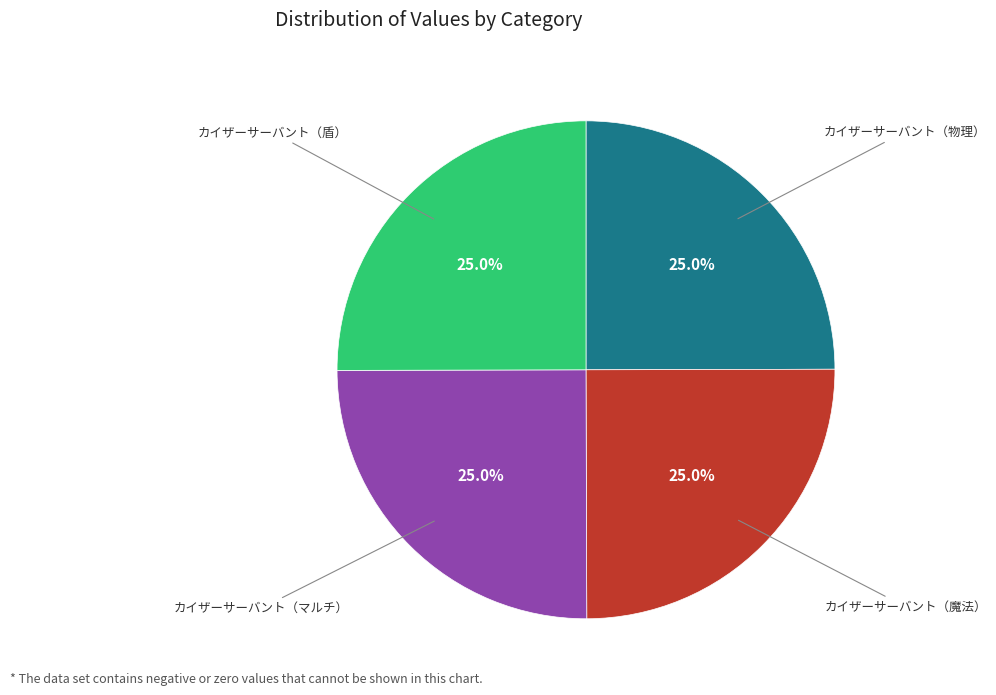

Is there any slice that represents more than half of the pie?

No